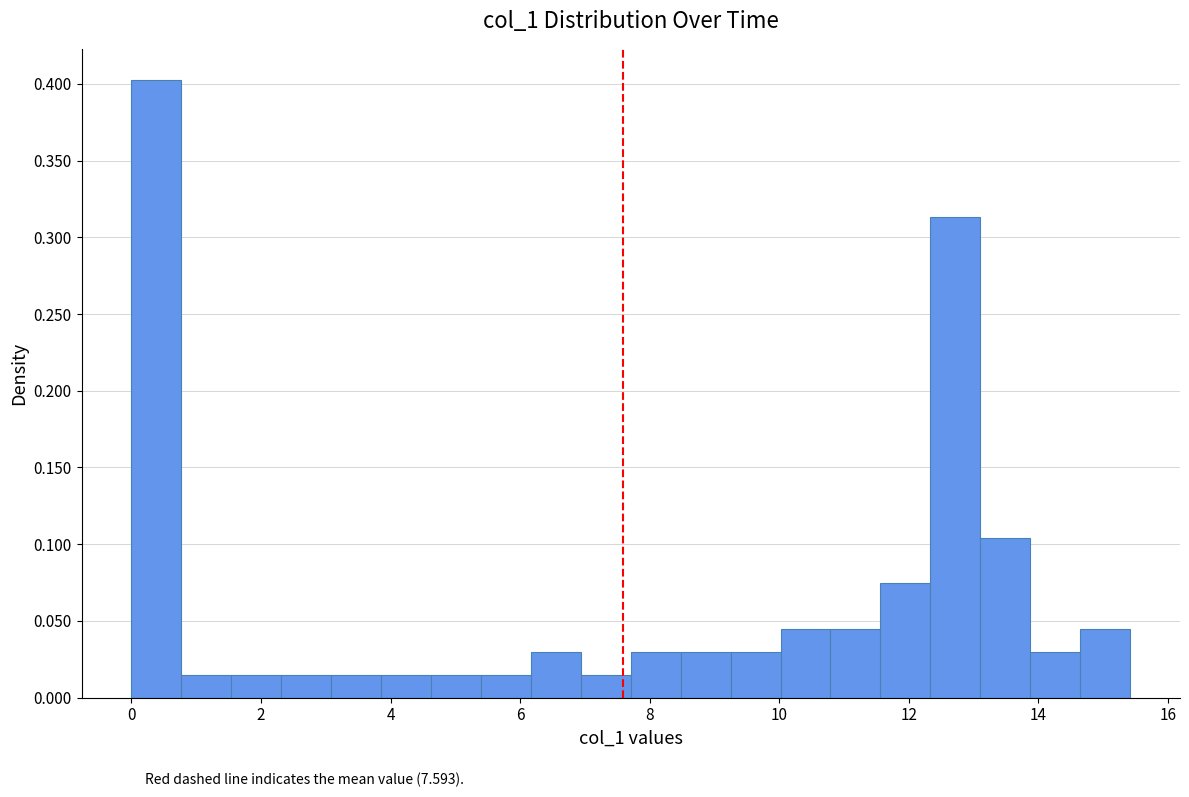

Around what value on the x-axis is the tallest bar? Give the approximate position of its centre, as read against the axis.

0.4